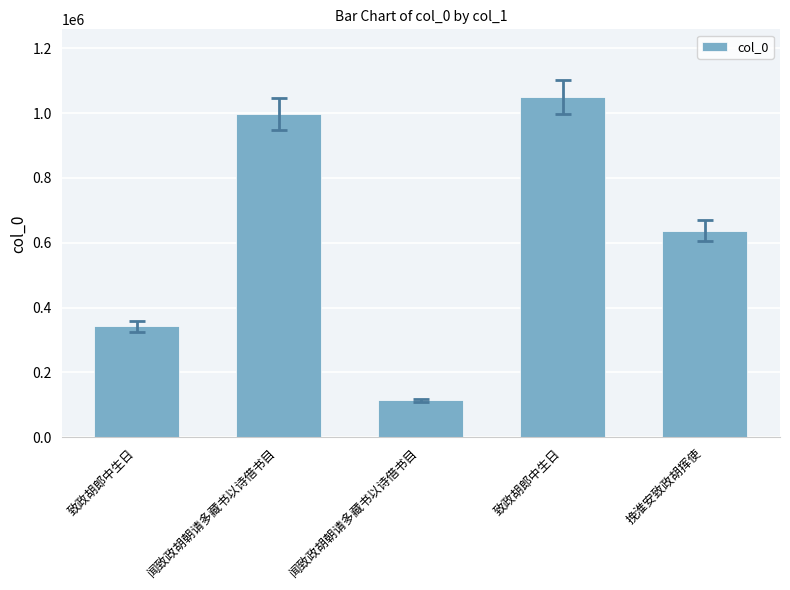

At which label is the value closest to 581214?

挽淮安致政胡挥使